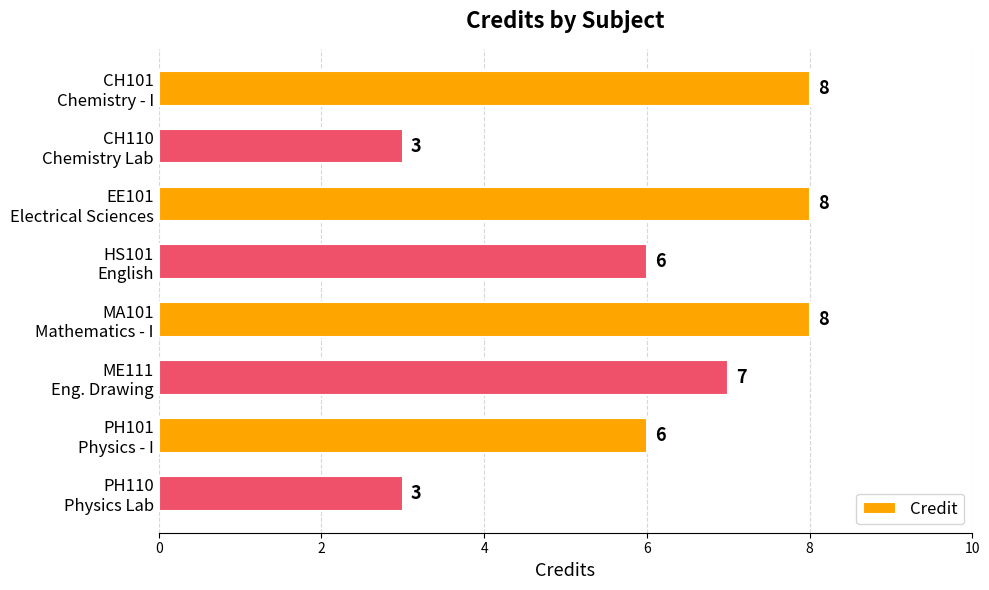

What is the value of the 4th bar from the top?

6